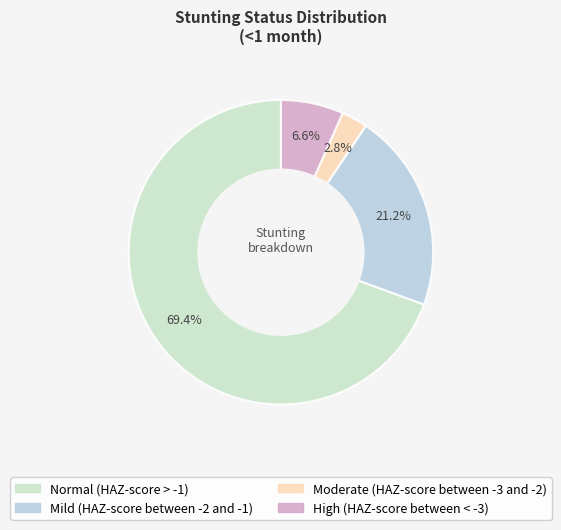

True or false: Normal (HAZ-score > -1) accounts for 57% of the total.

False